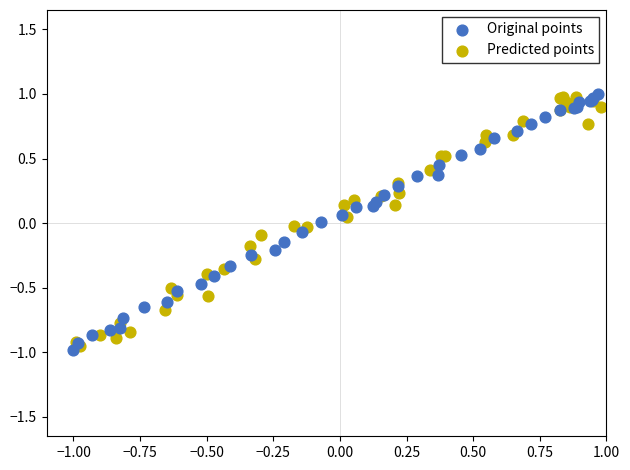

Which series has the widest spread of Y values?

Original points